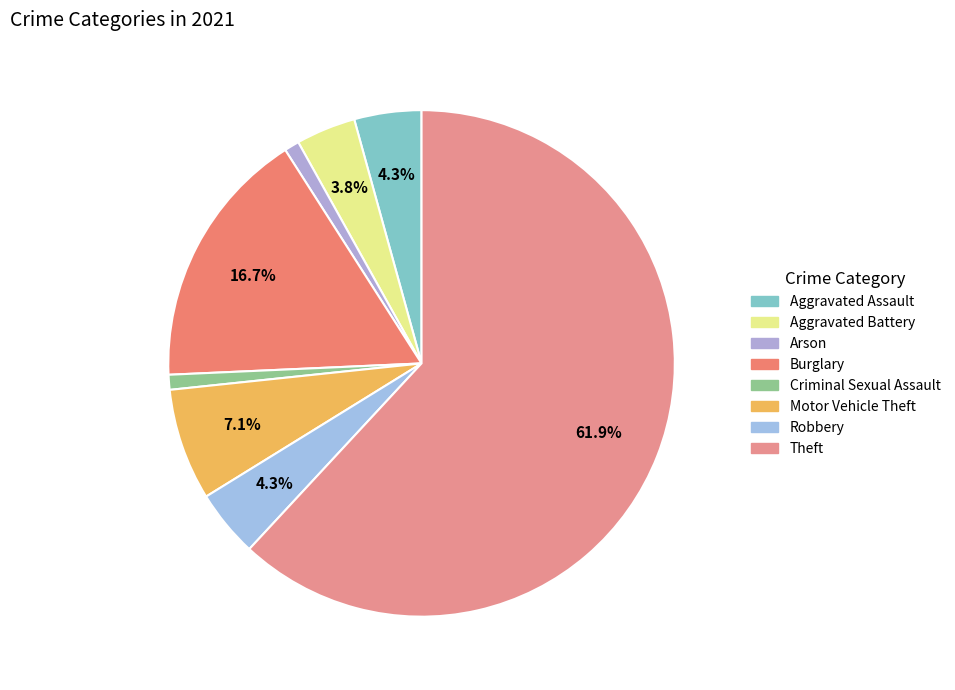

To the nearest percent, what is the average slice percentage?

12%